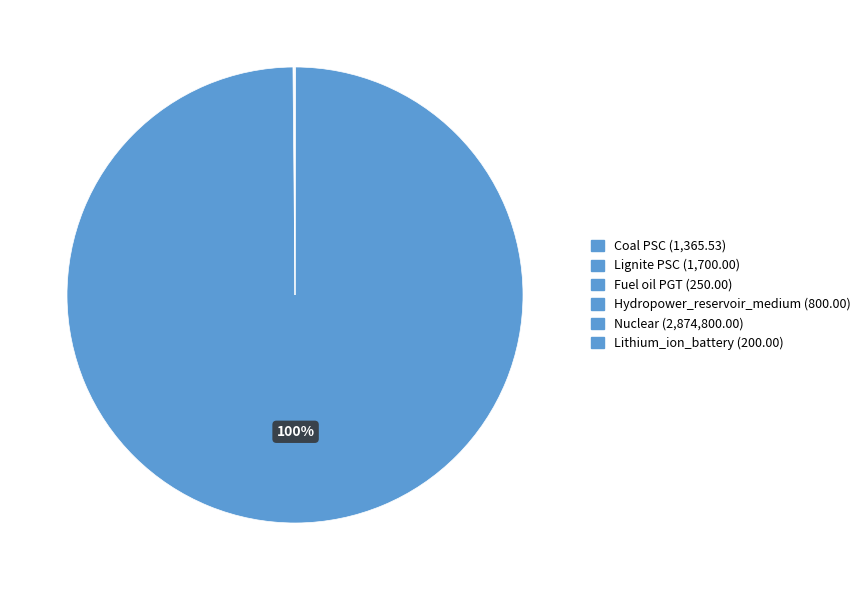

What is the smallest slice in the pie chart?

Lithium_ion_battery